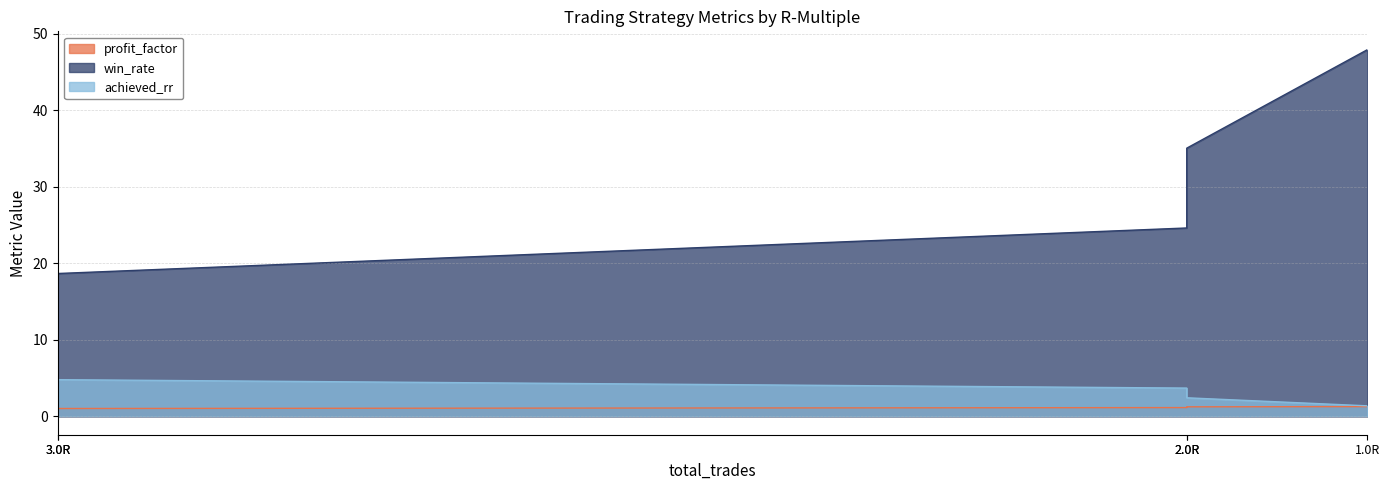

Which category has the highest value across all series?

1.0R